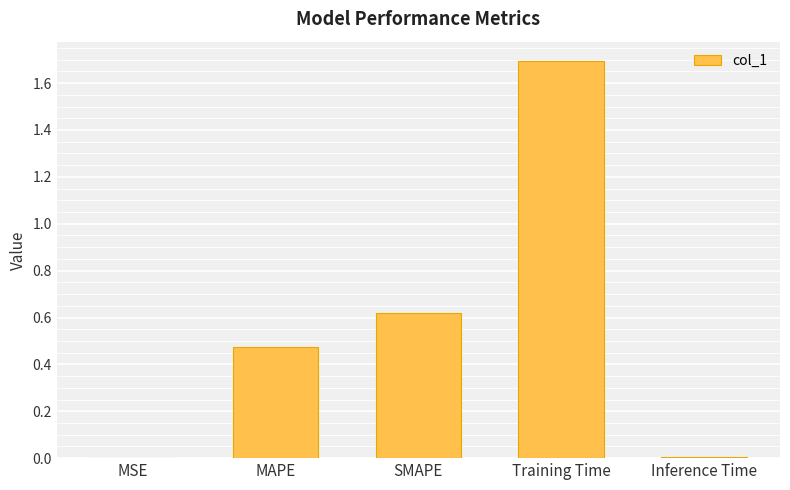

What is the sum of all values?

2.8